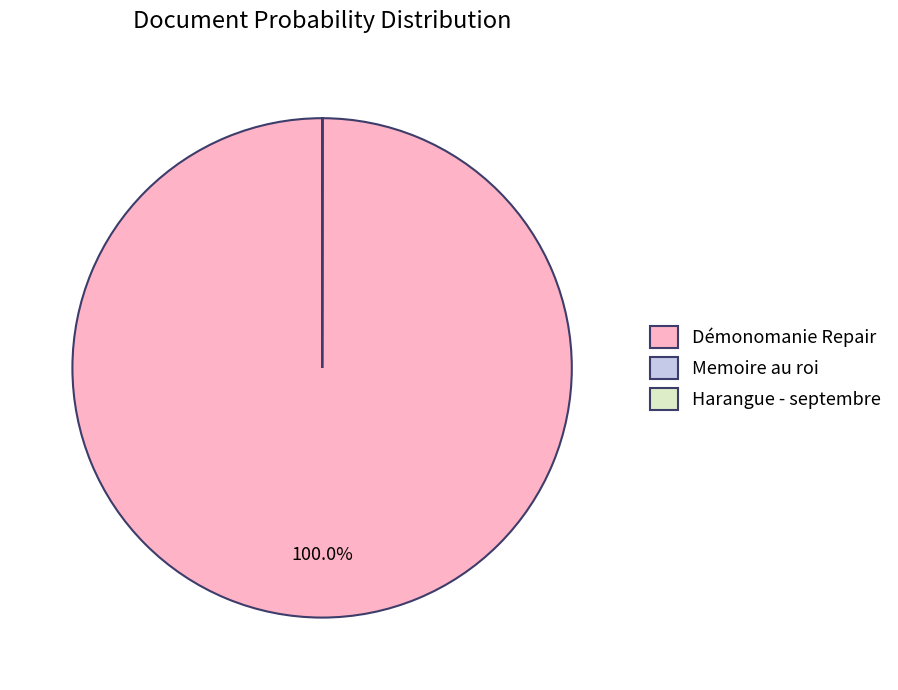

Is there a majority slice in this chart?

Yes